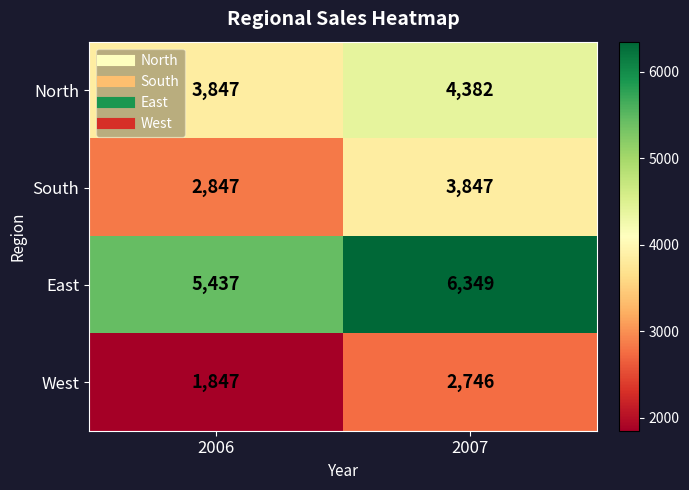

The East series shows 6349 at 2007. True or false?

True